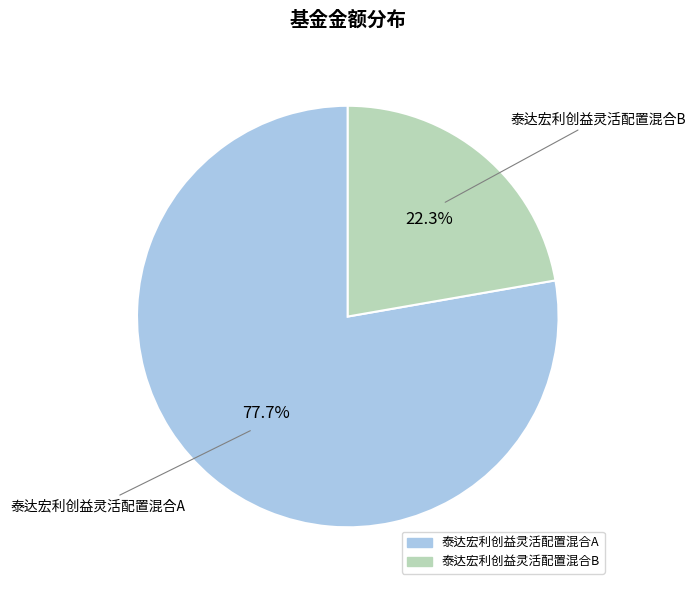

Is there a majority slice in this chart?

Yes